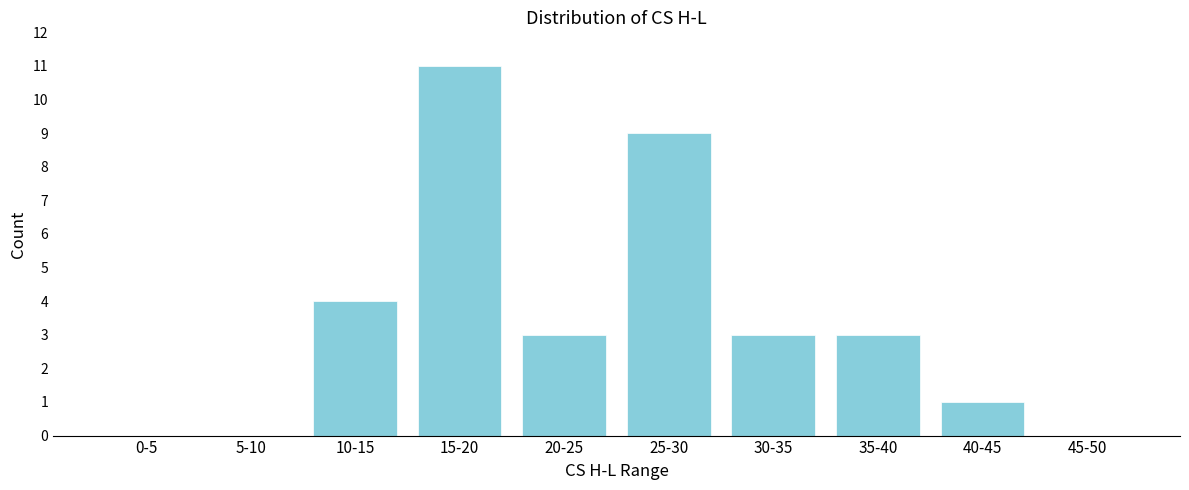

Reading left to right, transcribe all the data shown in this chart.

0-5=0	5-10=0	10-15=4	15-20=11	20-25=3	25-30=9	30-35=3	35-40=3	40-45=1	45-50=0